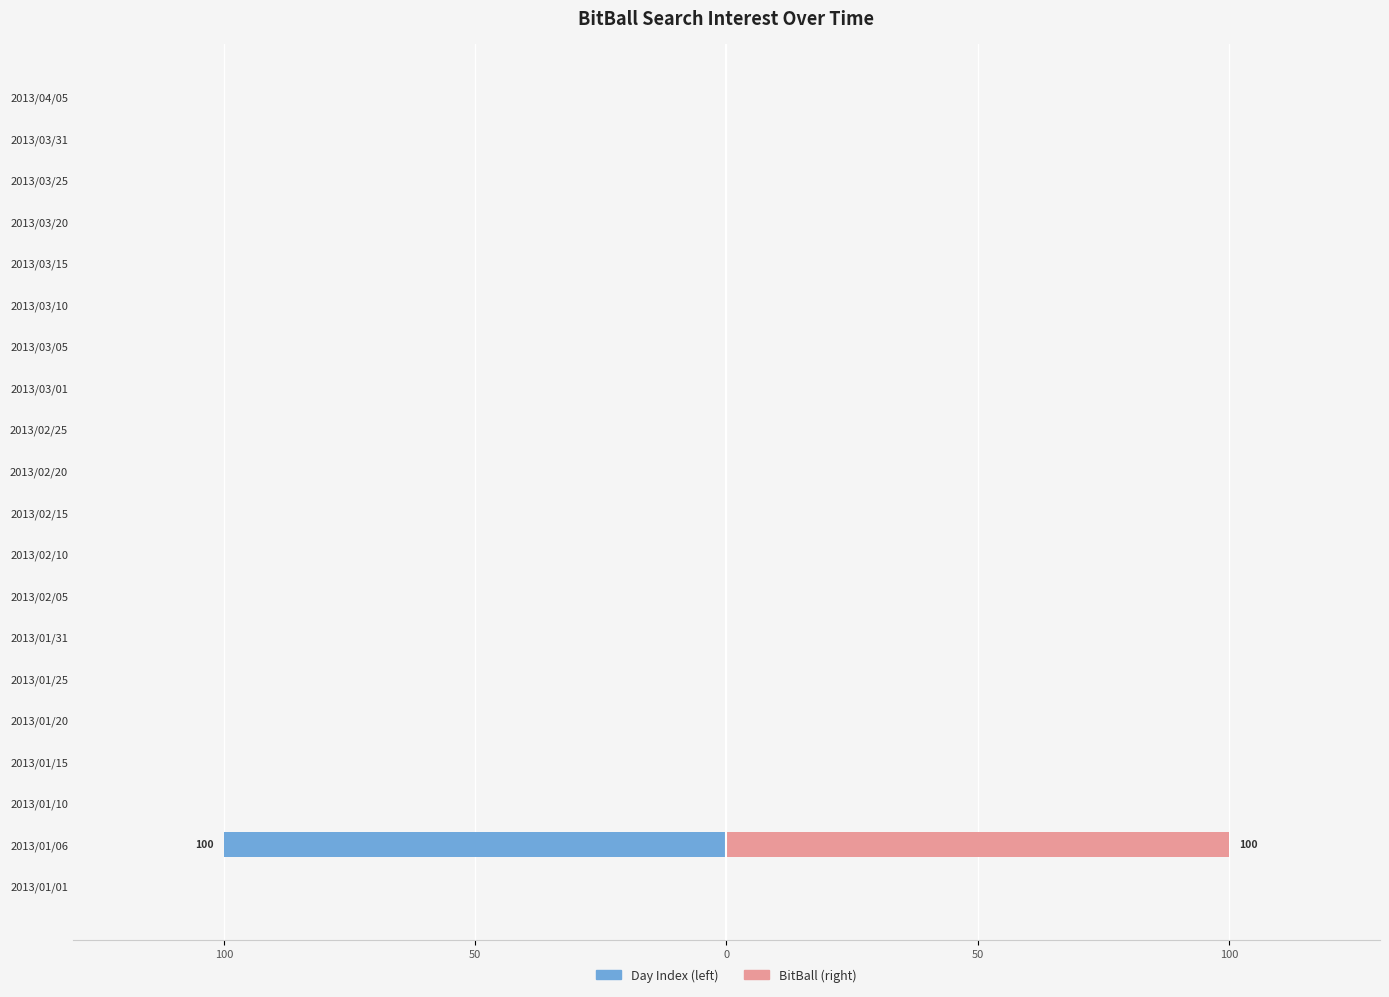

How many data points in BitBall are above 0?

1